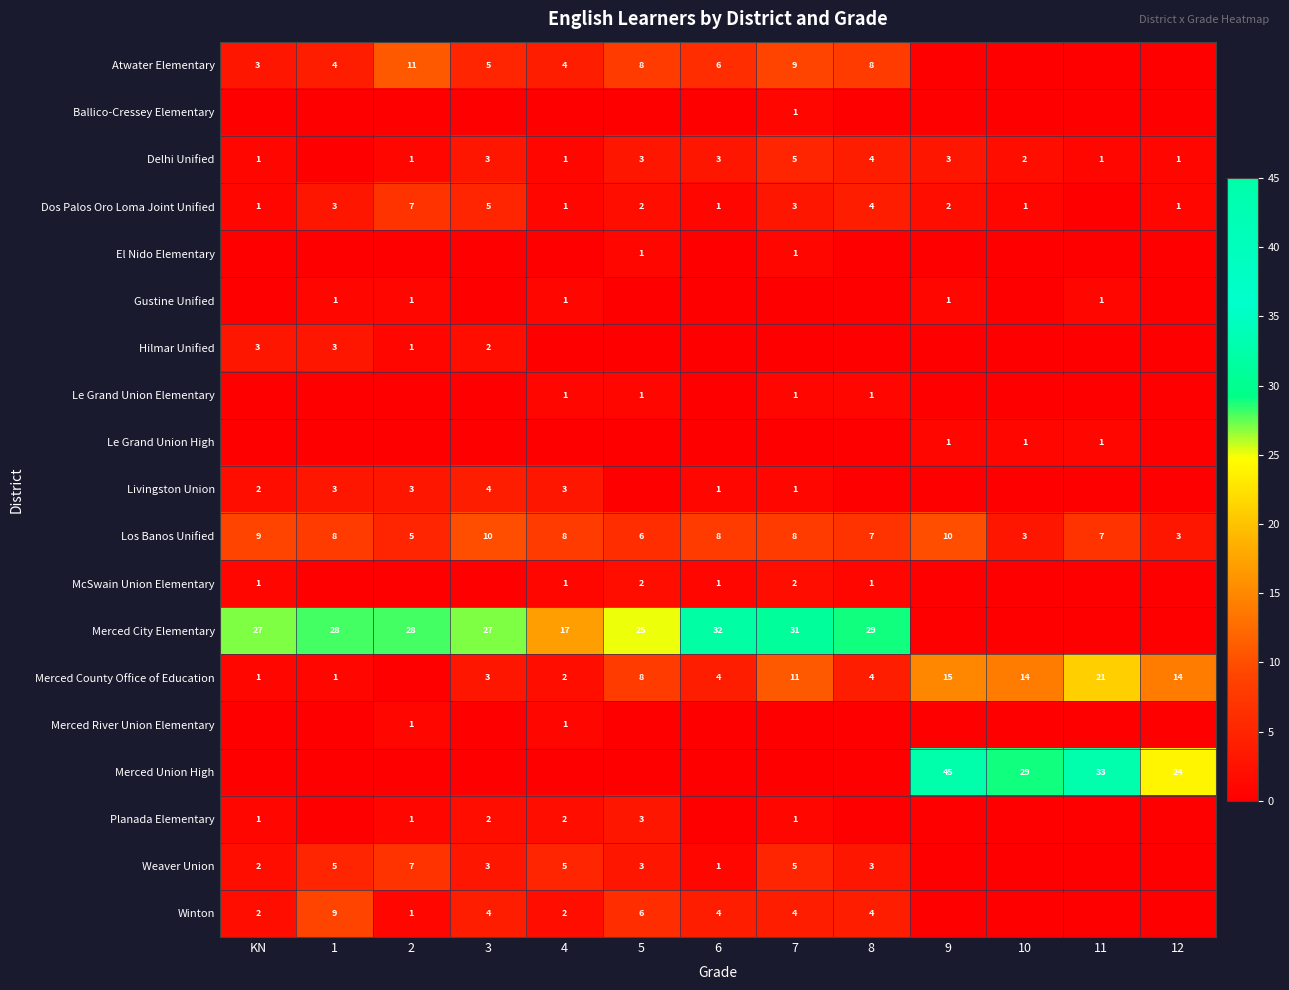

What is the sum of the Delhi Unified values at 7 and 11?

6